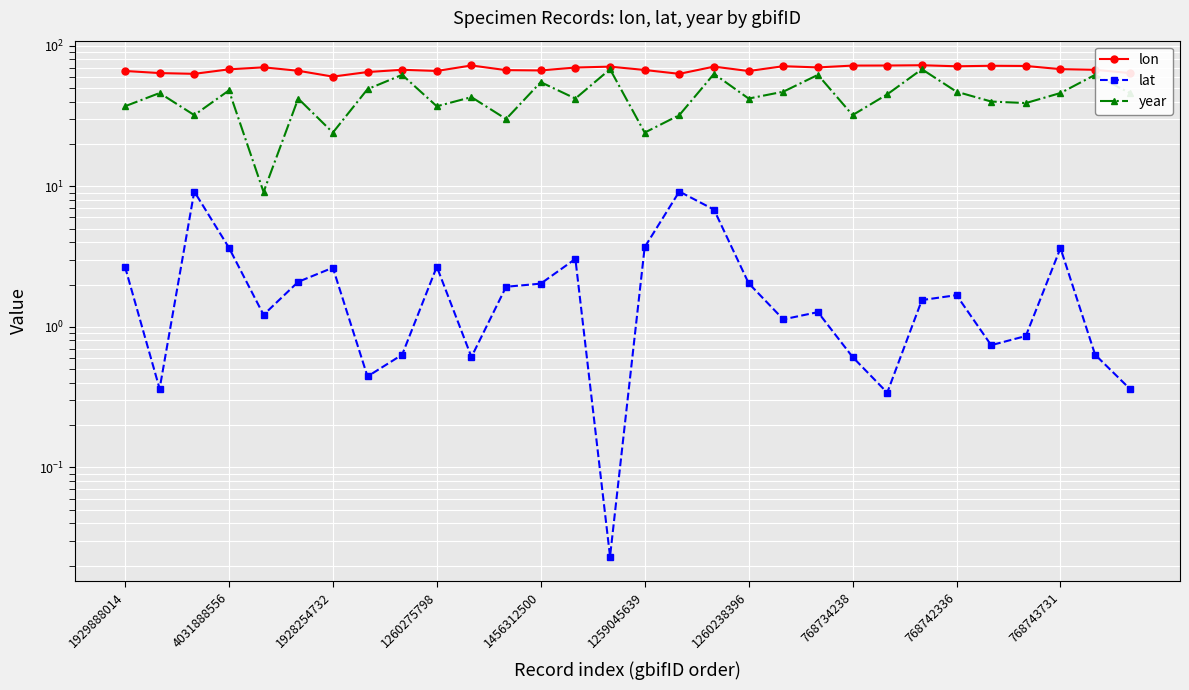

Does the chart display data point markers on the line(s)?

Yes